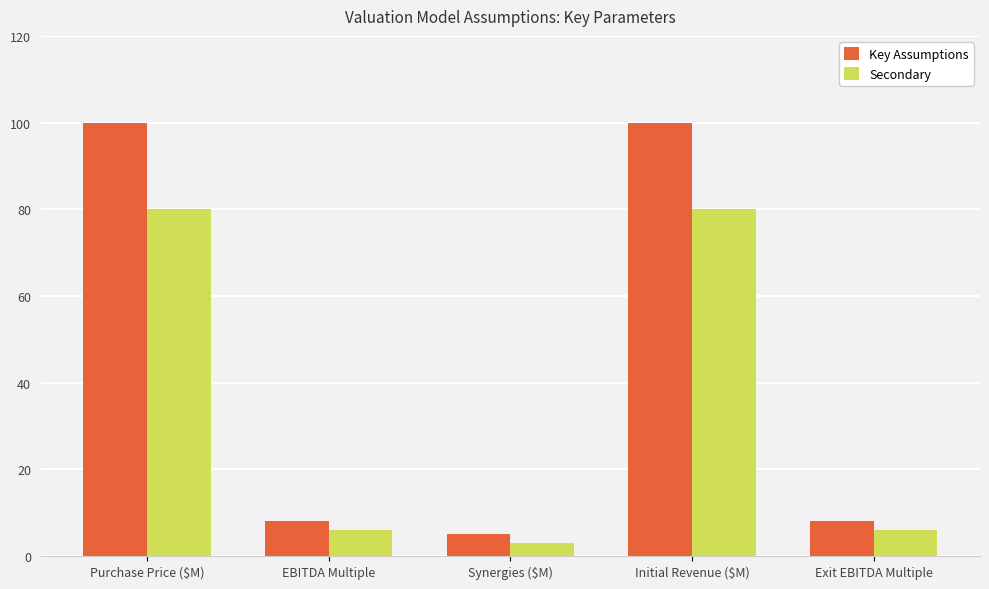

Reading left to right, extract all data points from this chart.

Key Assumptions: 100	8	5	100	8
Secondary: 80	6	3	80	6